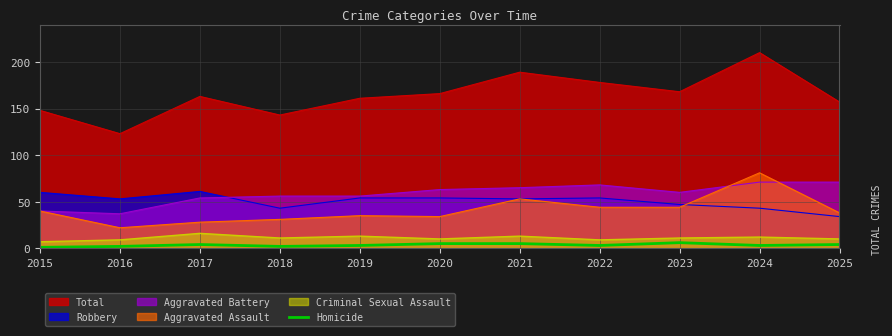

What is the ratio of the value at 2021 to the value at 2025?

1.2